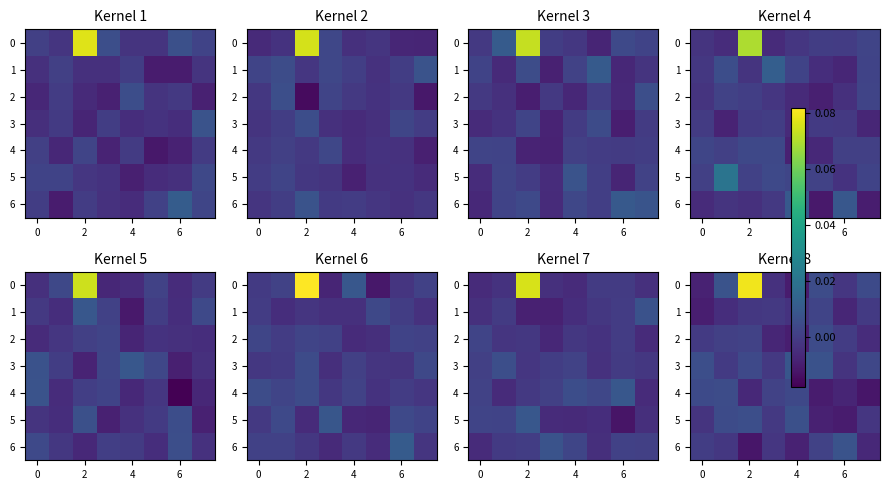

What is the total value across all series at 2?

0.1